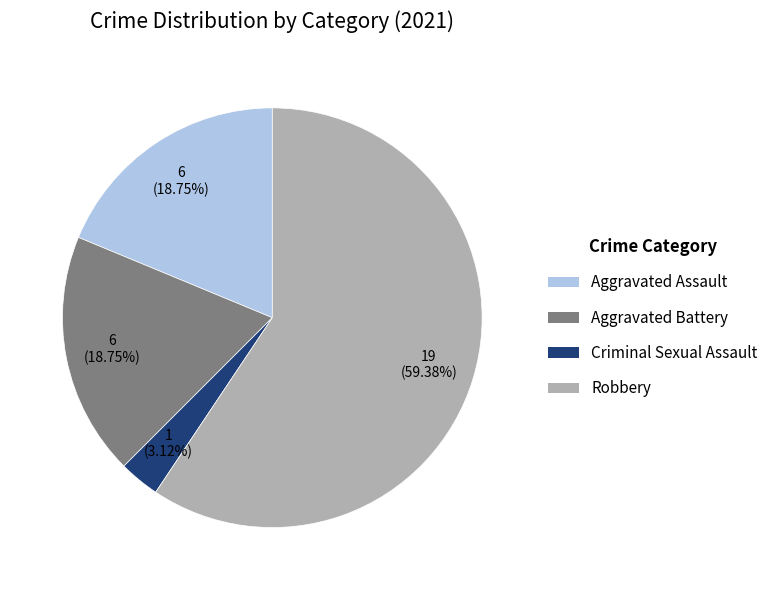

Which category has the smallest portion of the pie?

Criminal Sexual Assault